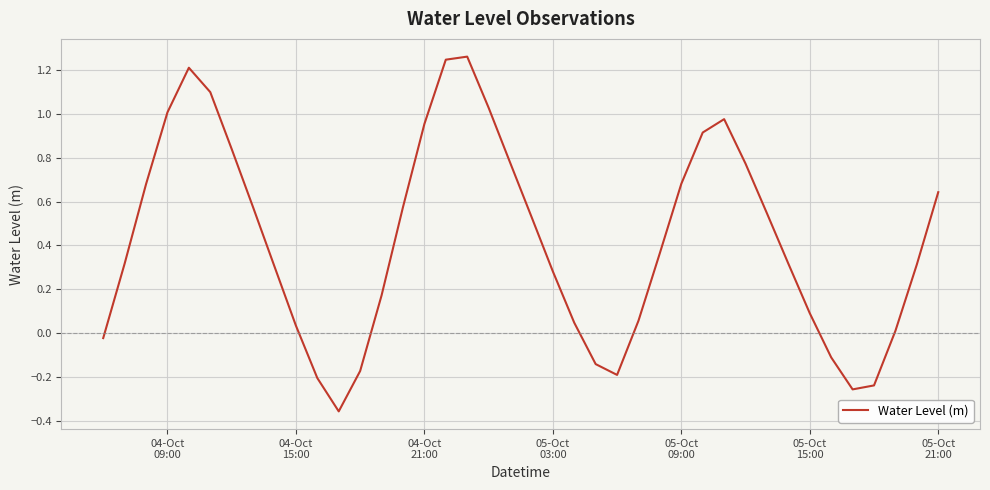

What is the difference between the maximum and minimum values?

1.6